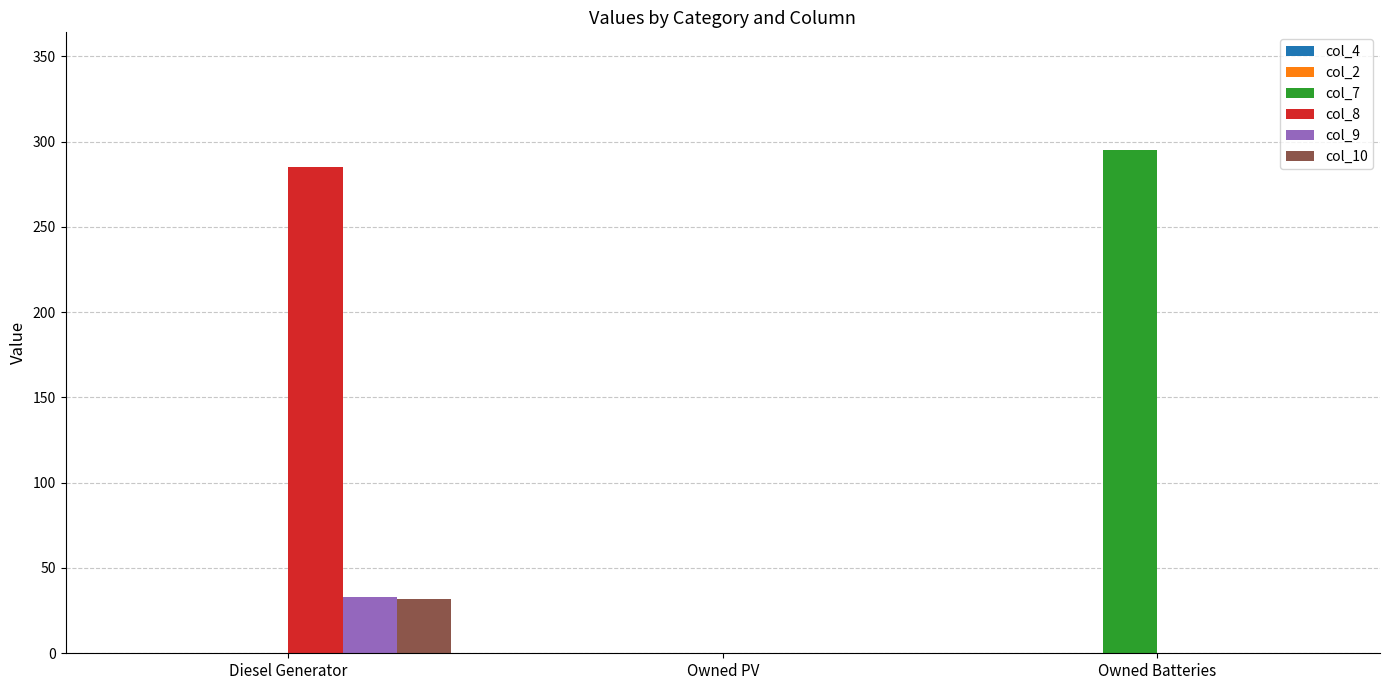

Is it true that col_7 equals 295 at Owned Batteries?

True